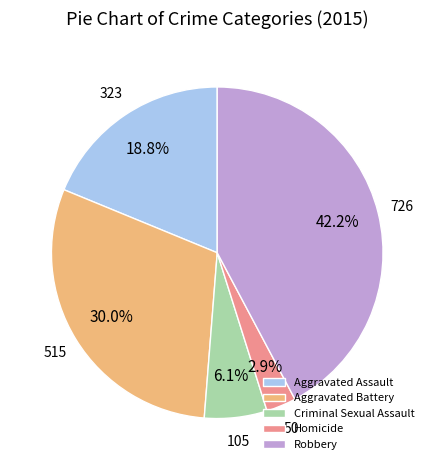

What is the total percentage of Homicide and Aggravated Assault?

21.7%